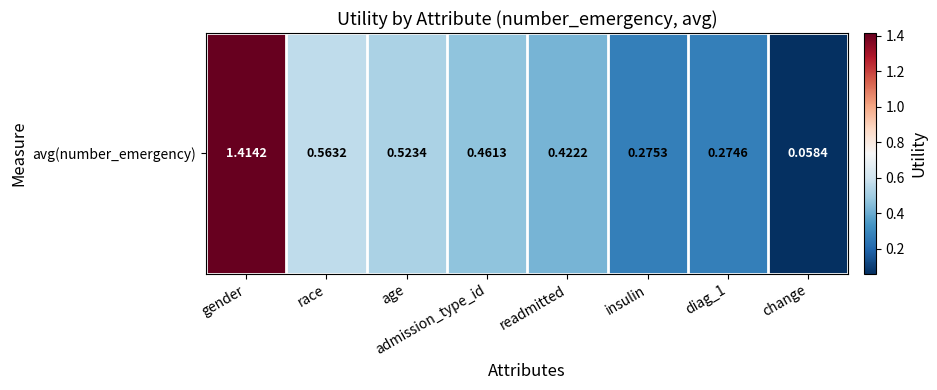

Which label corresponds to the largest value in the chart?

gender